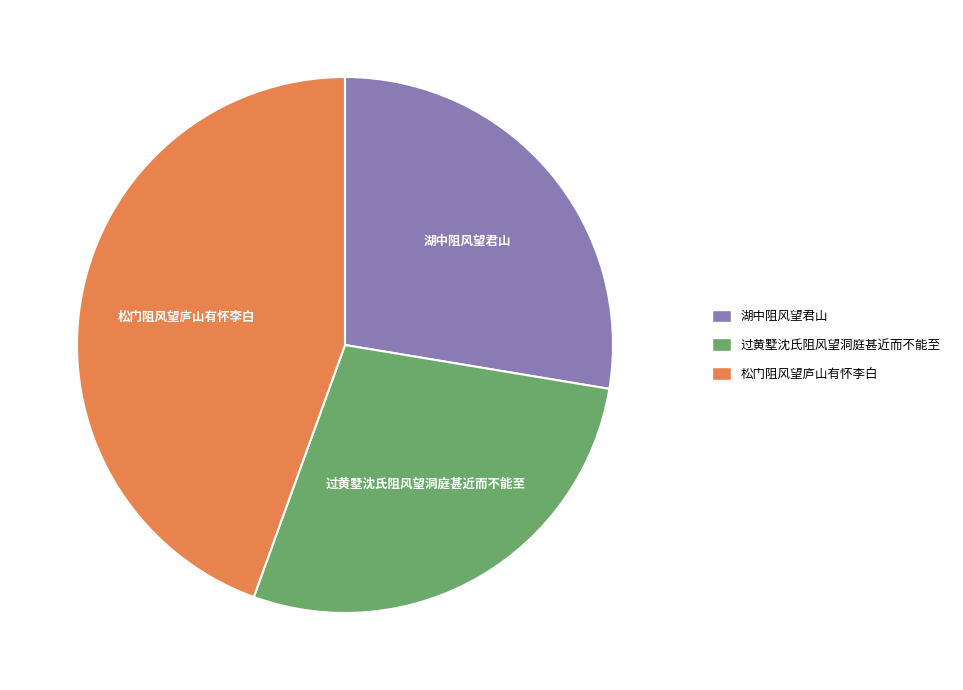

How many slices are in this pie chart?

3